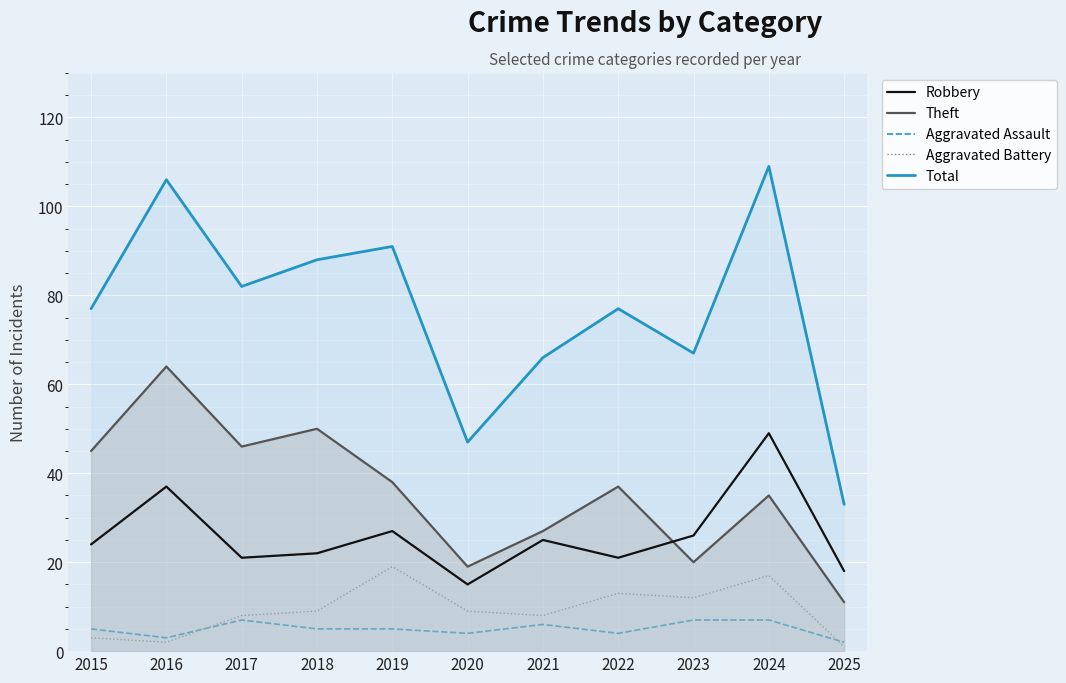

Reading left to right, what are all the values shown in this chart?

Robbery: 2015=24	2016=37	2017=21	2018=22	2019=27	2020=15	2021=25	2022=21	2023=26	2024=49	2025=18
Theft: 2015=45	2016=64	2017=46	2018=50	2019=38	2020=19	2021=27	2022=37	2023=20	2024=35	2025=11
Aggravated Assault: 2015=5	2016=3	2017=7	2018=5	2019=5	2020=4	2021=6	2022=4	2023=7	2024=7	2025=2
Aggravated Battery: 2015=3	2016=2	2017=8	2018=9	2019=19	2020=9	2021=8	2022=13	2023=12	2024=17	2025=1
Total: 2015=77	2016=106	2017=82	2018=88	2019=91	2020=47	2021=66	2022=77	2023=67	2024=109	2025=33